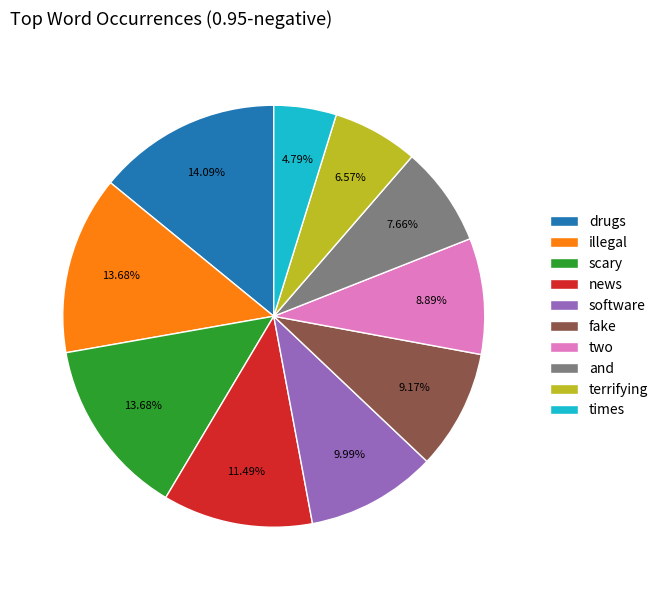

To the nearest percent, what is the average slice percentage?

10%